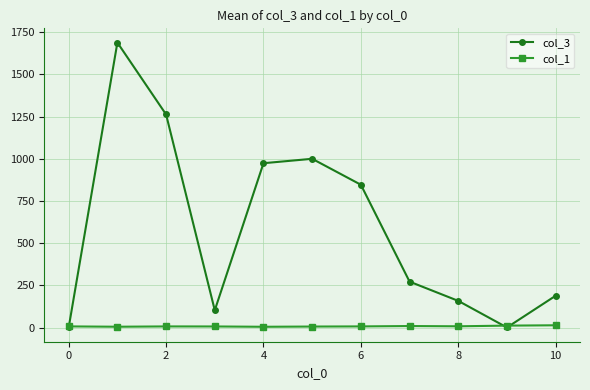

List the series in order of their peak value, lowest first.

col_1, col_3